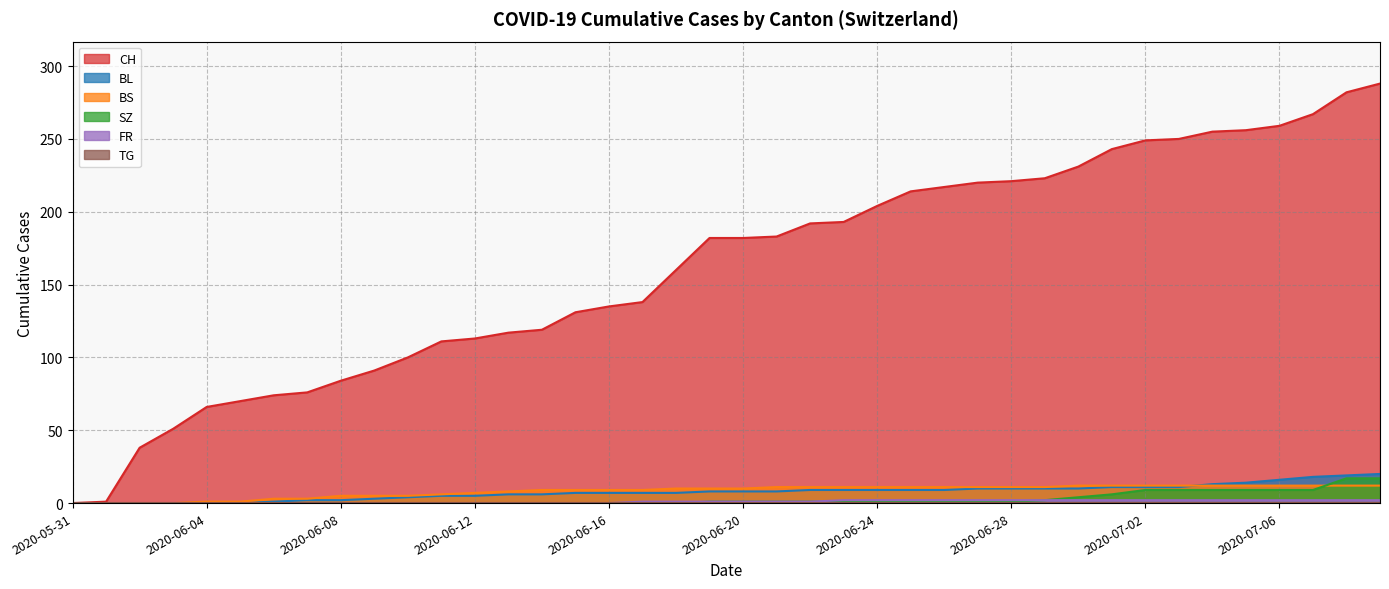

Which series has the largest total across all categories?

CH